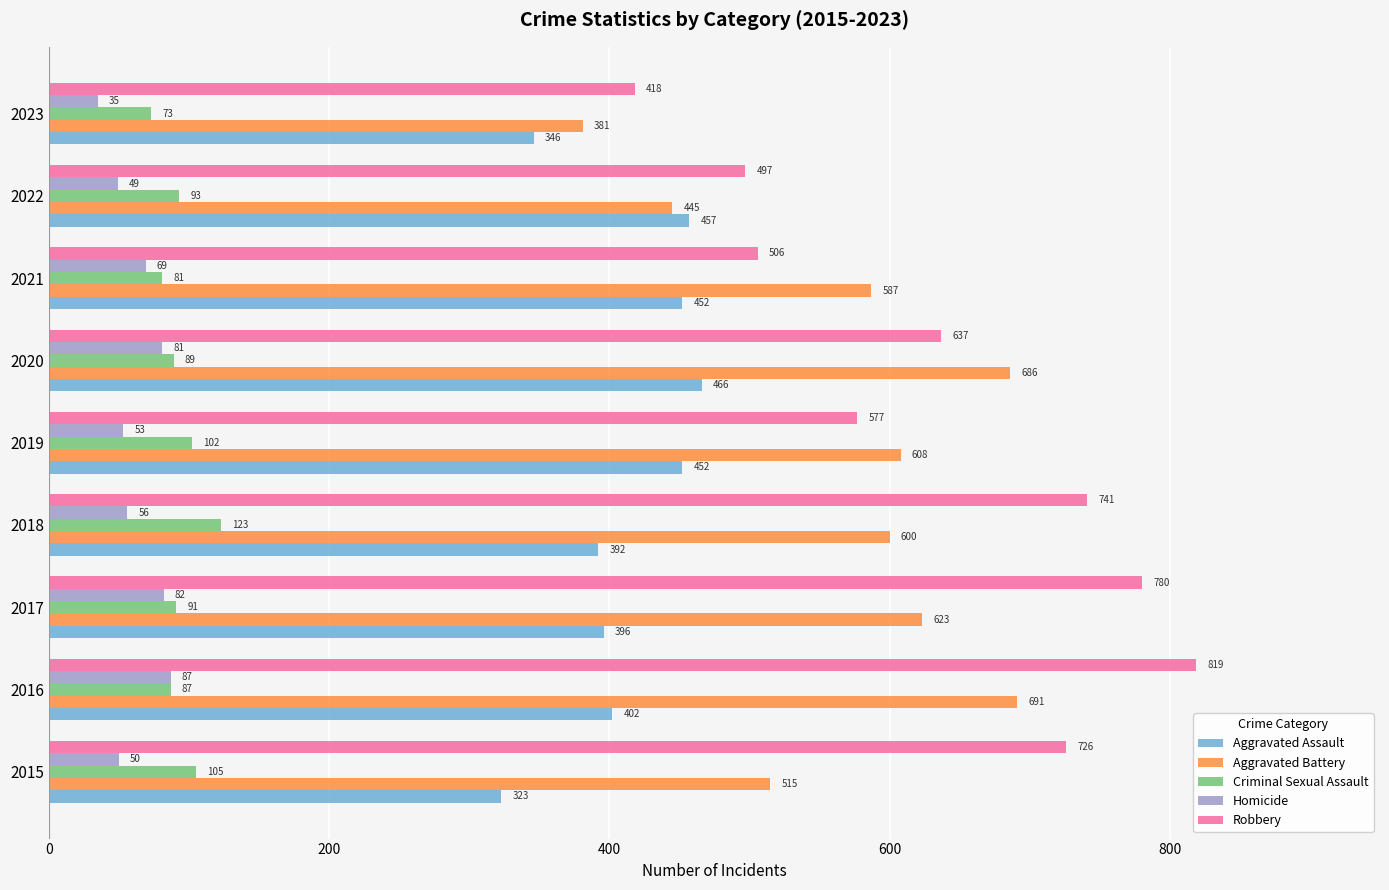

Which series has the widest spread of values?

Robbery